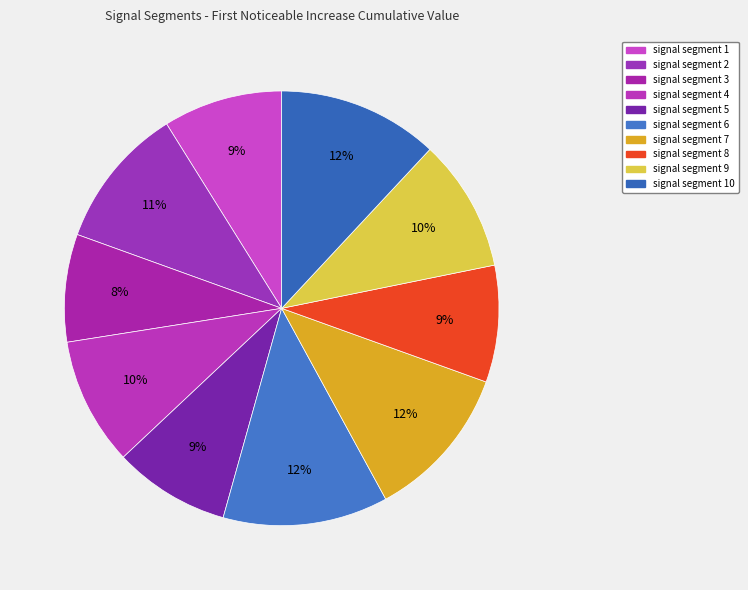

What is the smallest slice in the pie chart?

signal segment 3